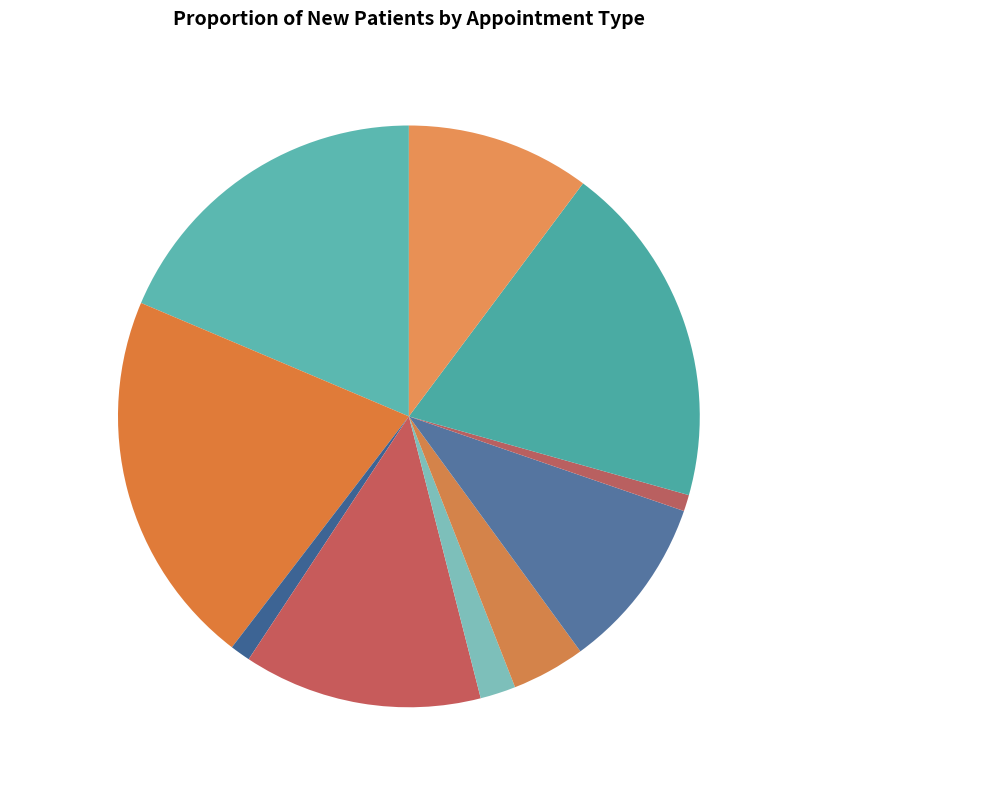

Do NEUROLOGY 13.25% and PAIN MEDICINE 4.09% together represent more than half of the pie?

No